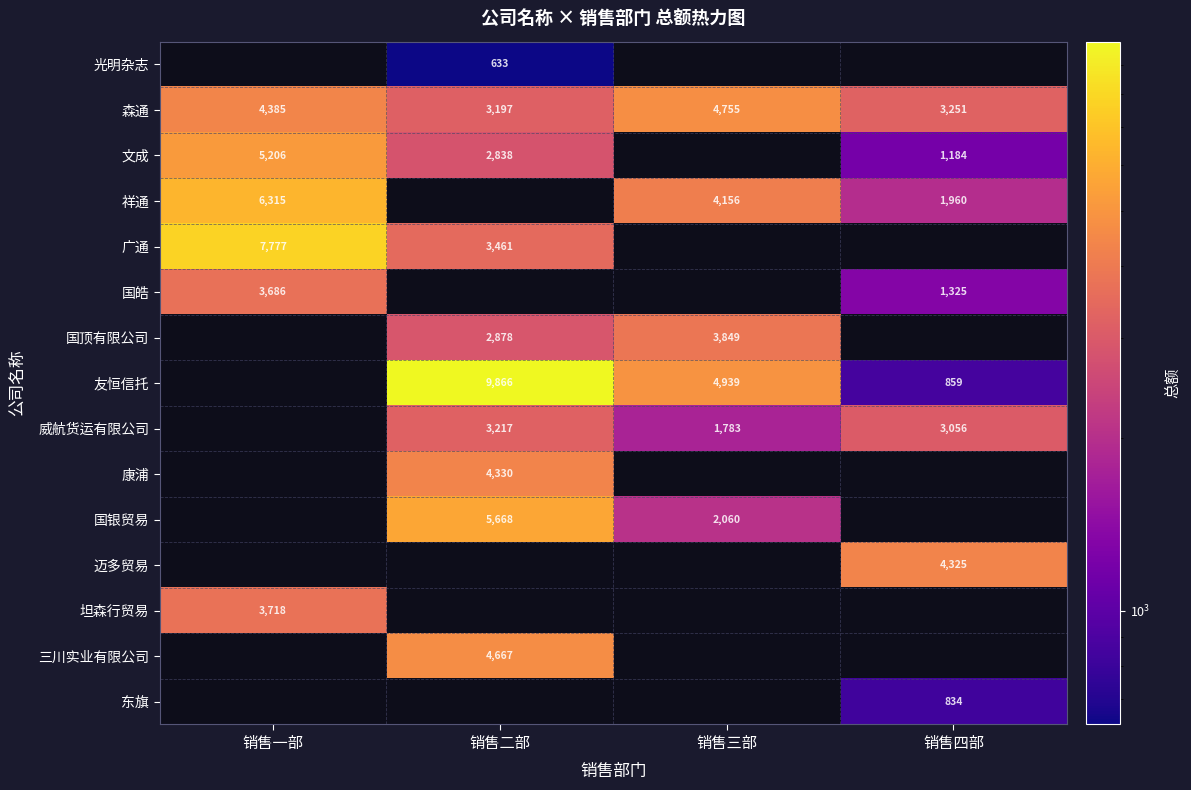

Count the number of data series in this chart.

15